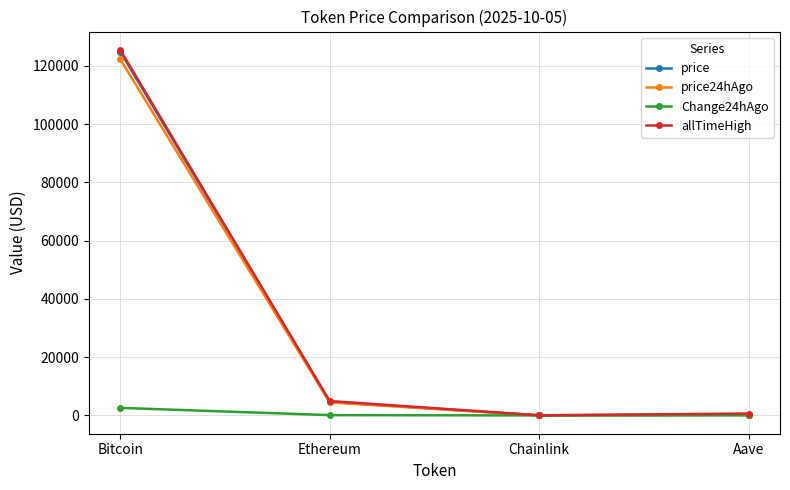

What is the difference between the maximum and minimum values in the price series?

124890.2